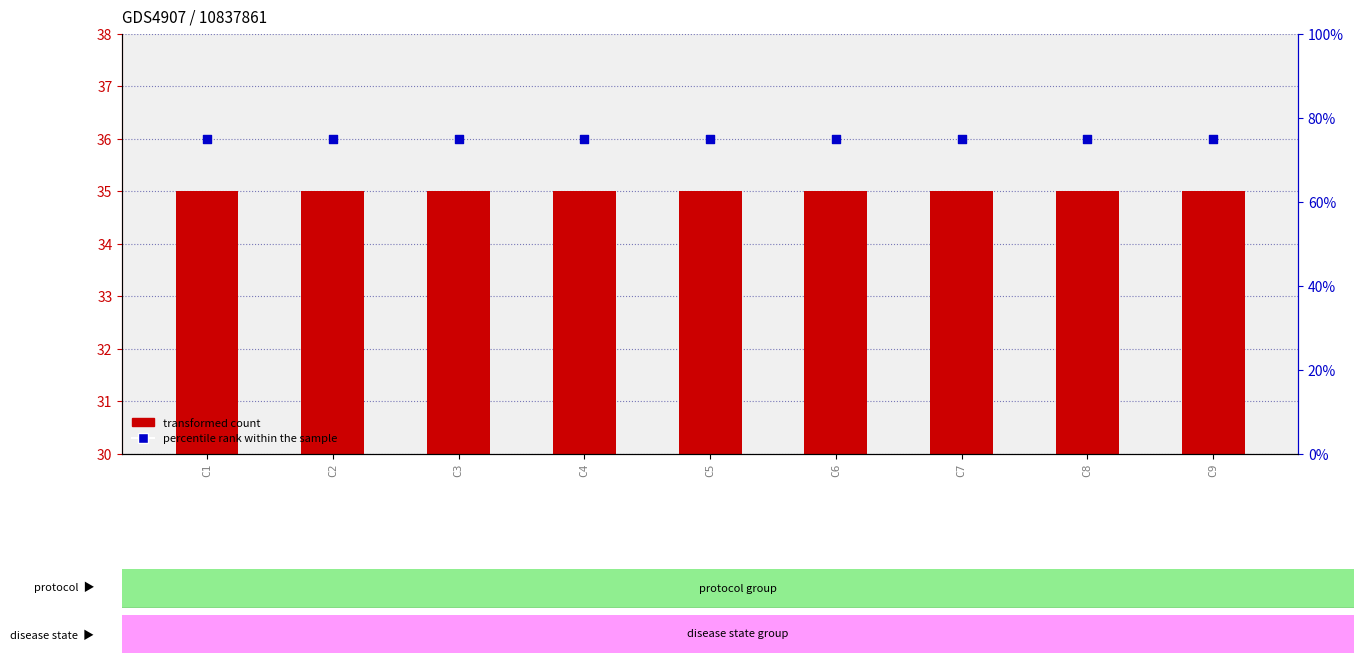

Is the value of transformed count at C2 greater than the value of percentile rank within the sample at C4?

No